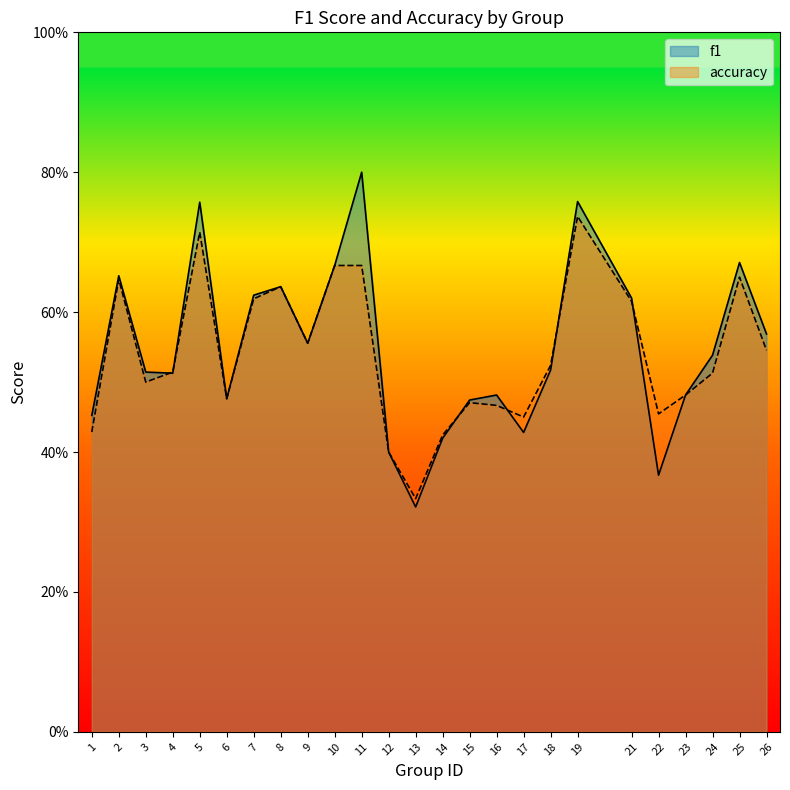

How many times do accuracy and f1 cross each other?

6